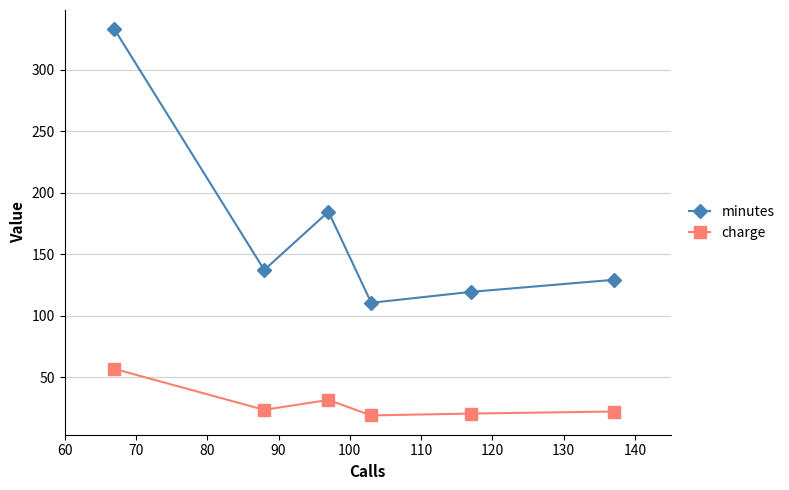

In charge, how many points are lower than both neighbors (excluding endpoints)?

2